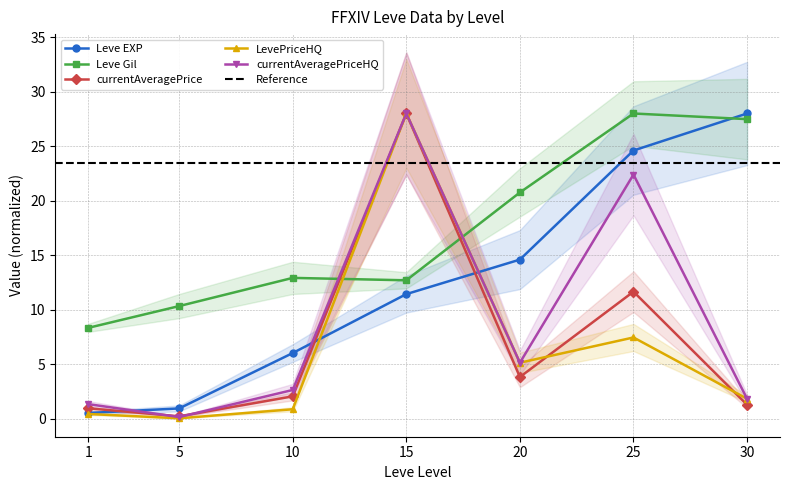

At which category is the sum across all series the highest?

15